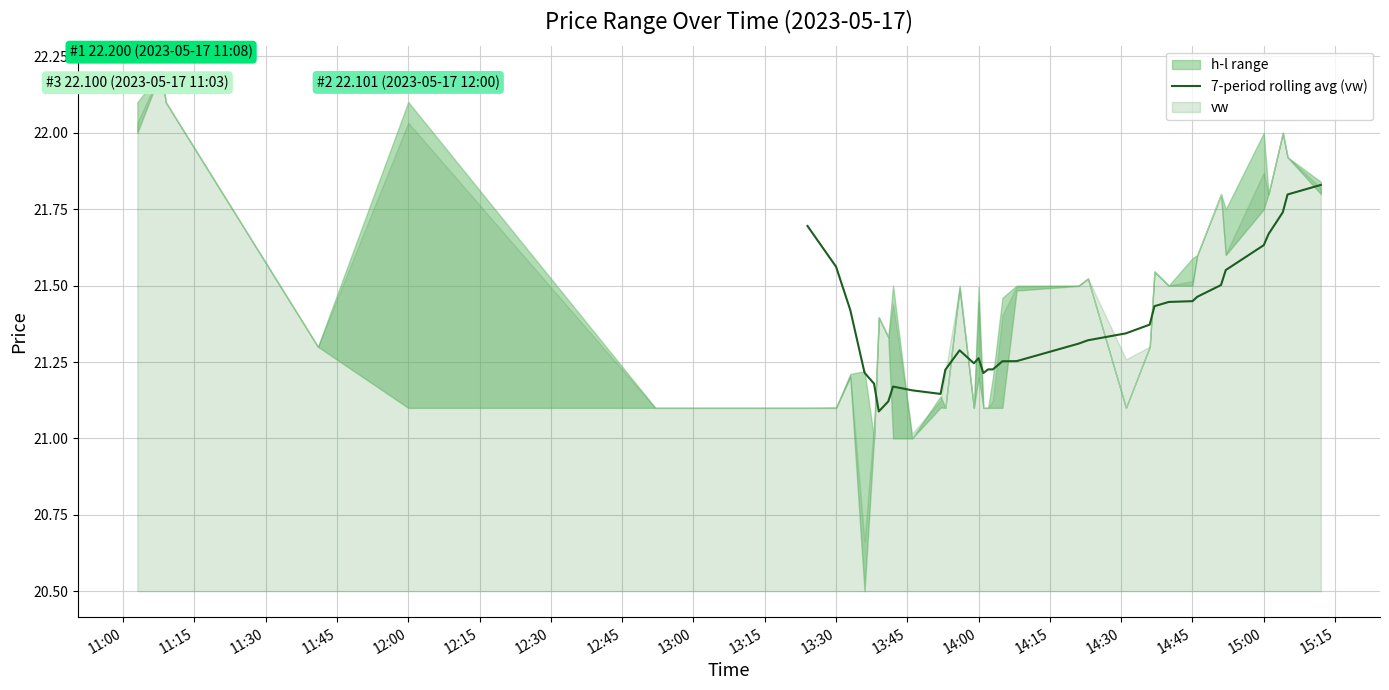

Is it true that the value at 22 is 33.8?

False